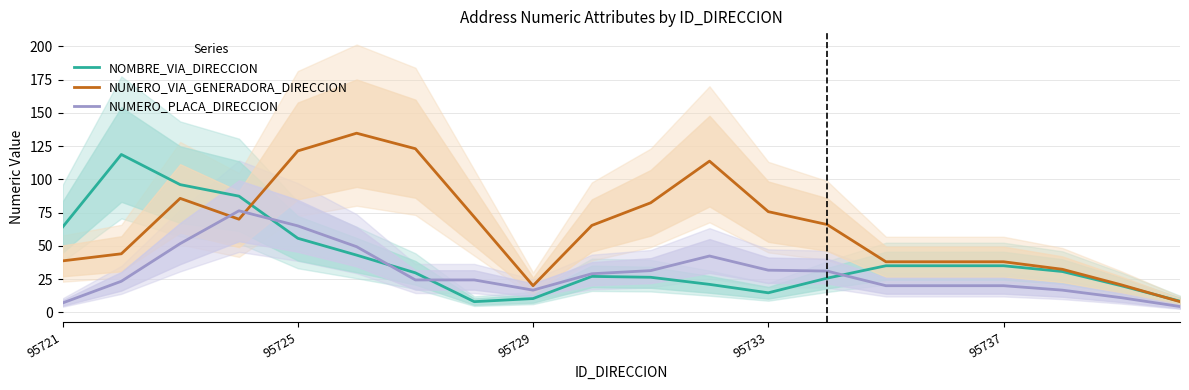

Reading left to right, transcribe all the data shown in this chart.

NOMBRE_VIA_DIRECCION: 64.0	118.7	96.0	87.3	55.7	43.0	29.7	8.0	10.3	27.0	26.3	21.0	14.7	25.7	35.0	35.0	35.0	30.7	20.0	8.3
NUMERO_VIA_GENERADORA_DIRECCION: 38.7	44.0	85.7	70.0	121.3	134.7	123.0	71.7	20.0	65.3	82.3	113.7	75.7	66.0	38.0	38.0	38.0	32.3	20.7	8.0
NUMERO_PLACA_DIRECCION: 7.0	23.3	51.7	76.3	65.0	49.3	24.3	24.3	16.7	29.0	31.3	42.3	31.7	31.0	20.0	20.0	20.0	16.7	11.0	4.3